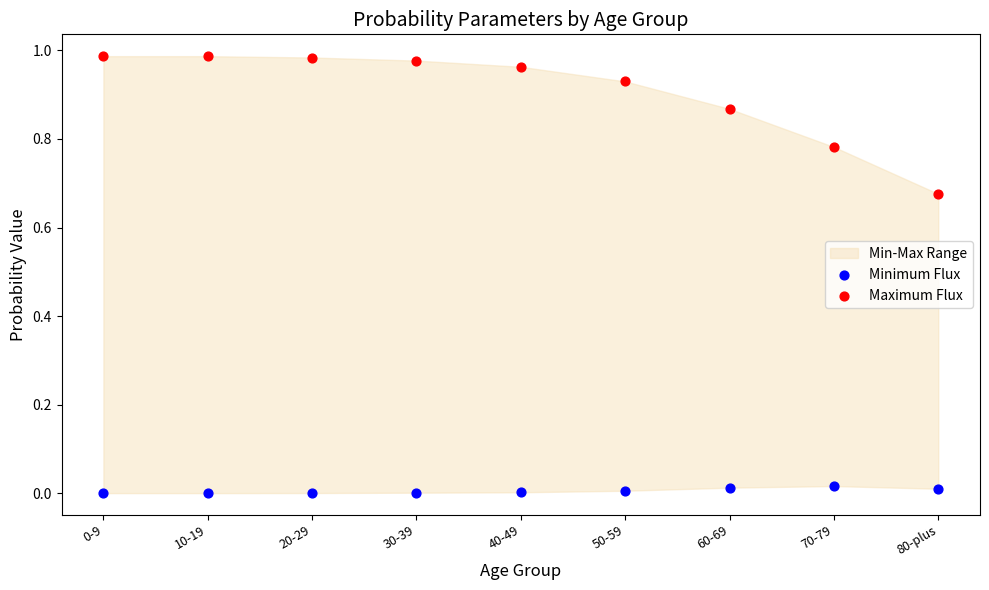

Which series has the widest spread of Y values?

Maximum Flux